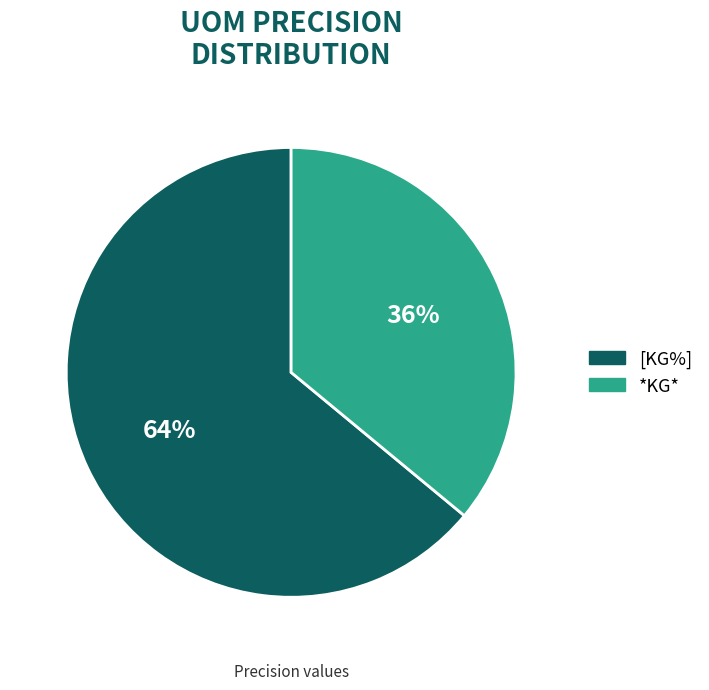

Rank the categories by value from highest to lowest.

[KG%], *KG*